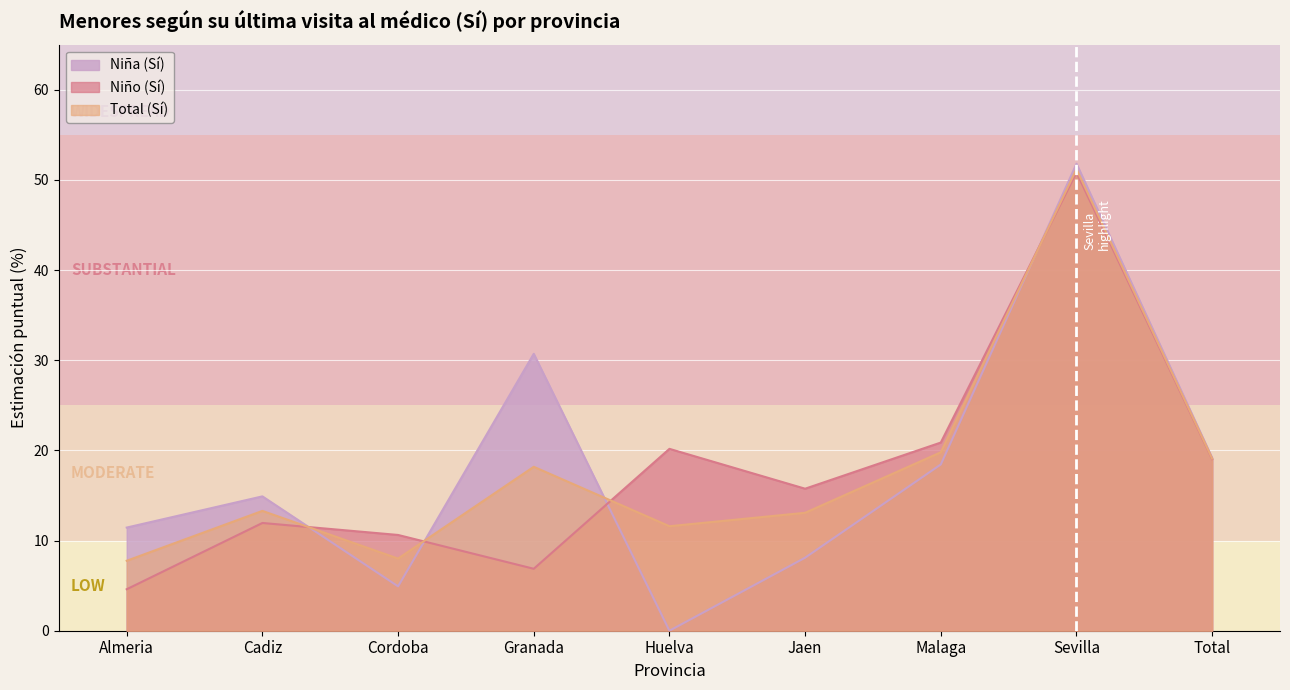

Does the chart display data point markers on the line(s)?

No